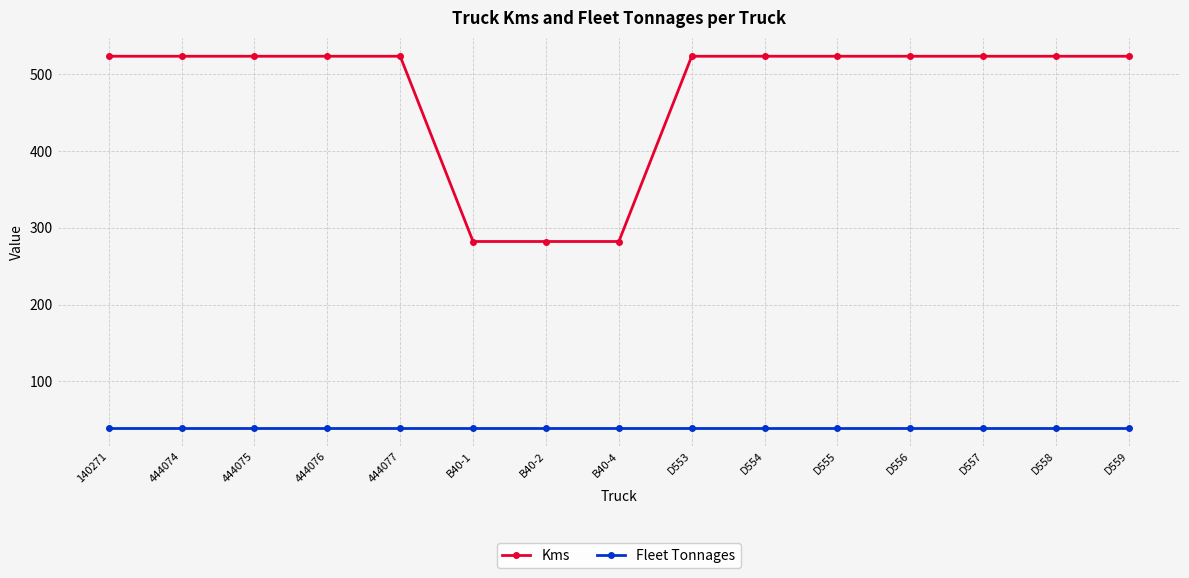

What is the maximum value shown in the chart?

523